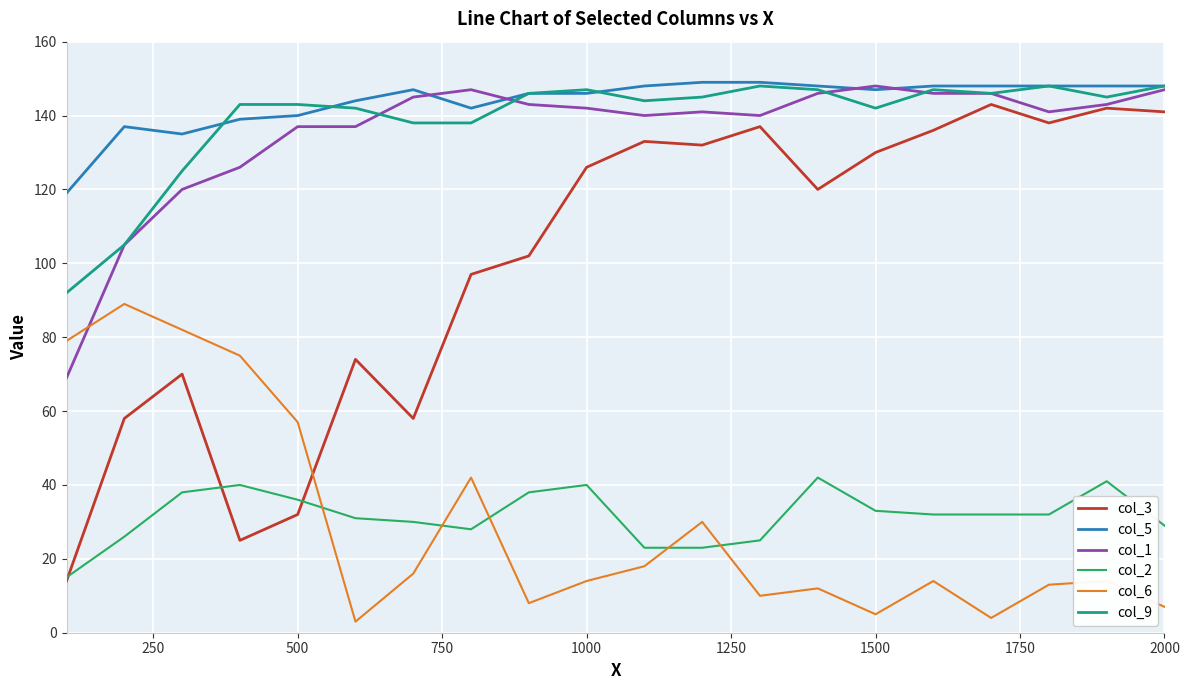

What is the minimum value for col_1?

69